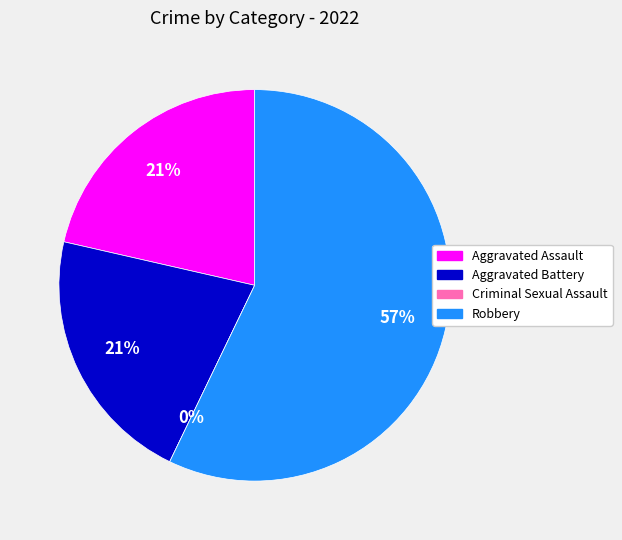

Is there a majority slice in this chart?

Yes